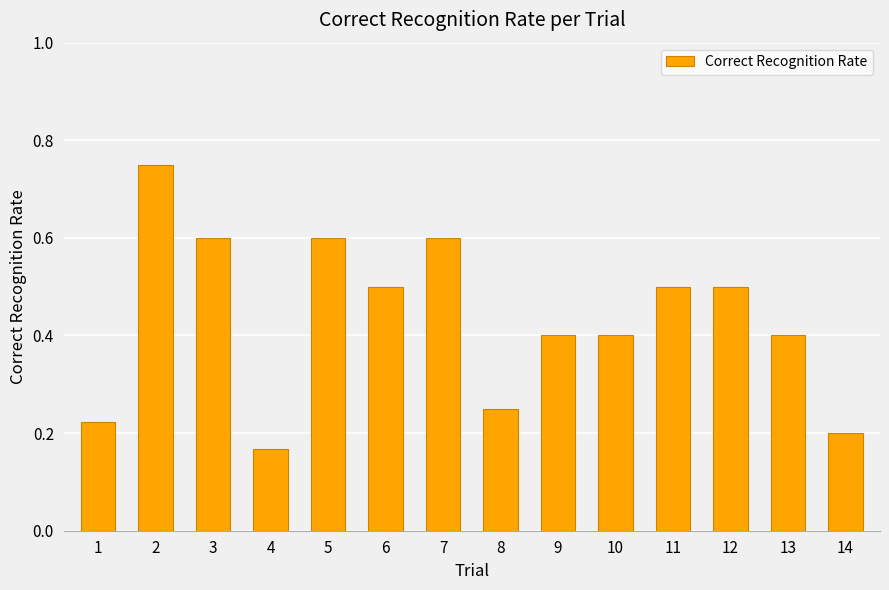

At which category does the chart reach its minimum across all series?

4